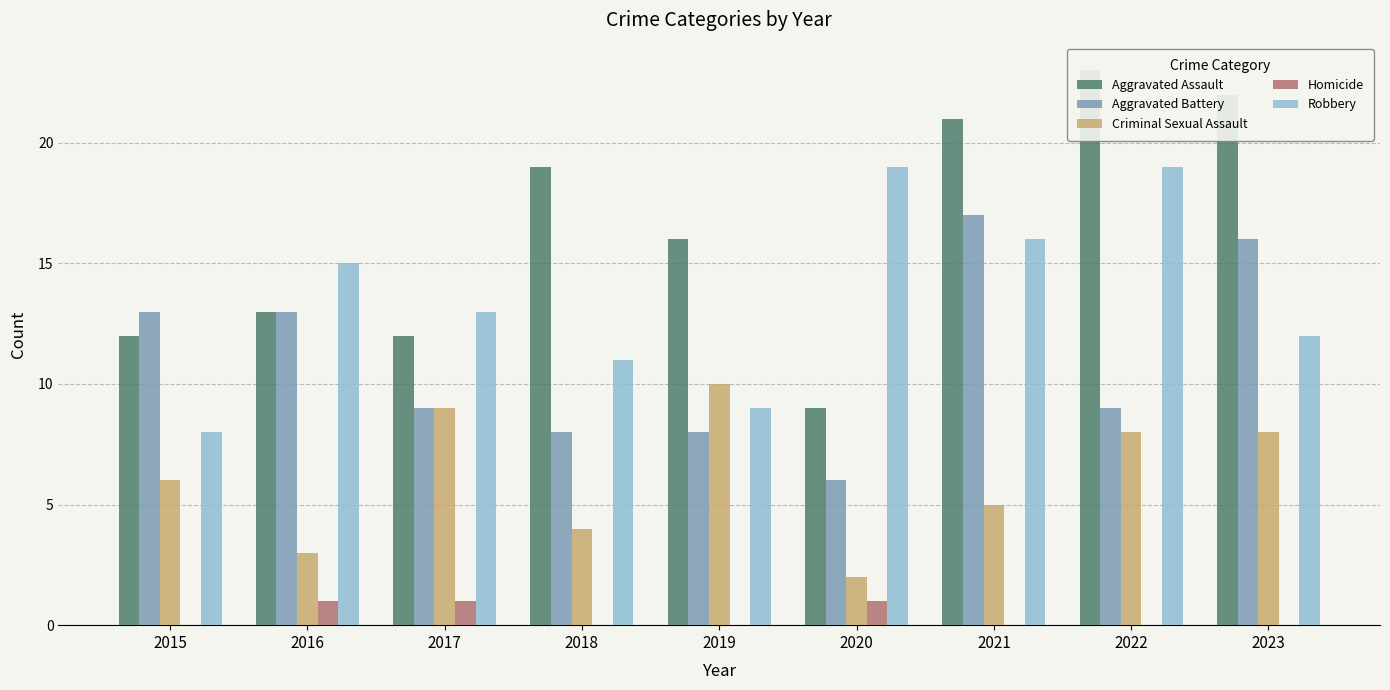

At which category is the sum across all series the highest?

2021